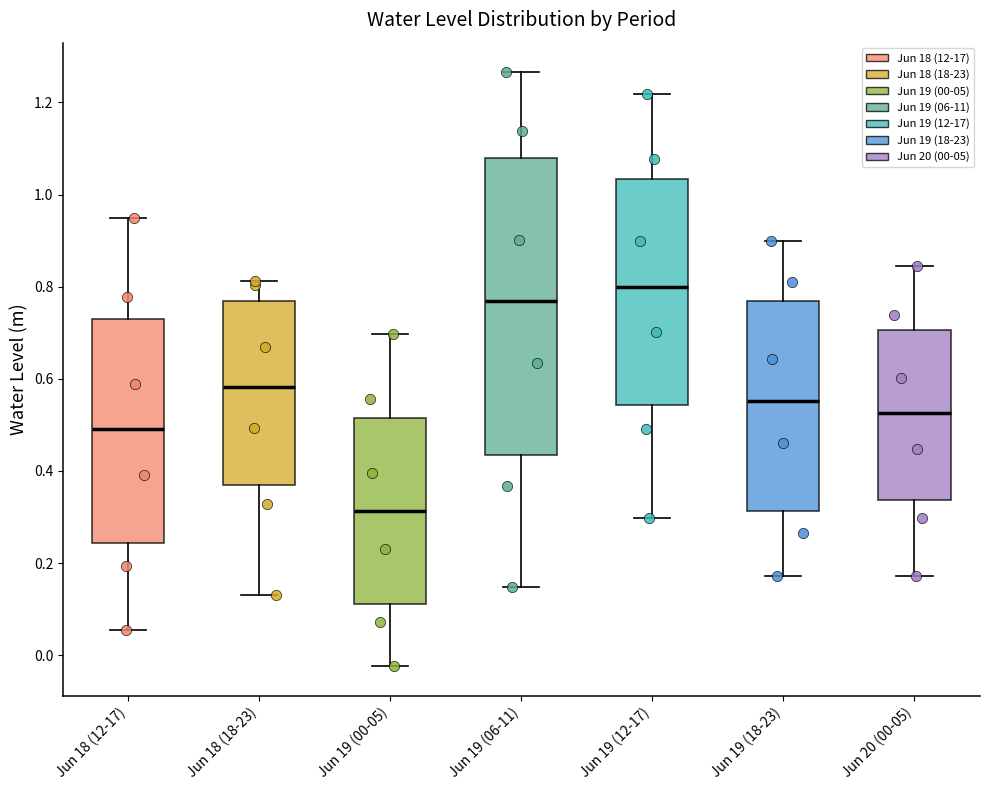

Which box has the lowest median line?

Jun 19 (00-05)